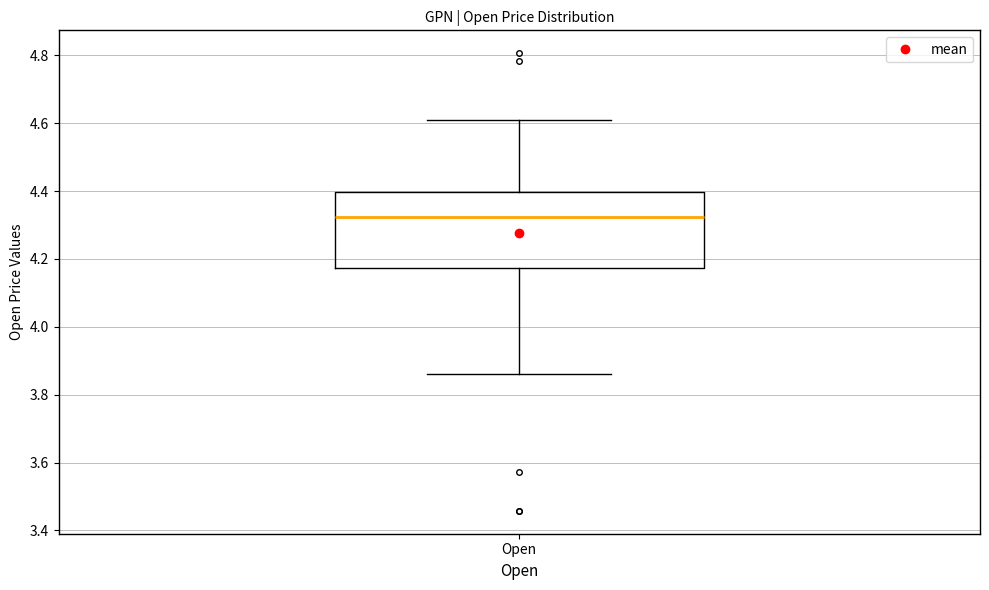

Where is the upper edge of the box for Open on the y-axis? The values are not printed on the chart, so give them approximately, as read against the axis.

4.40